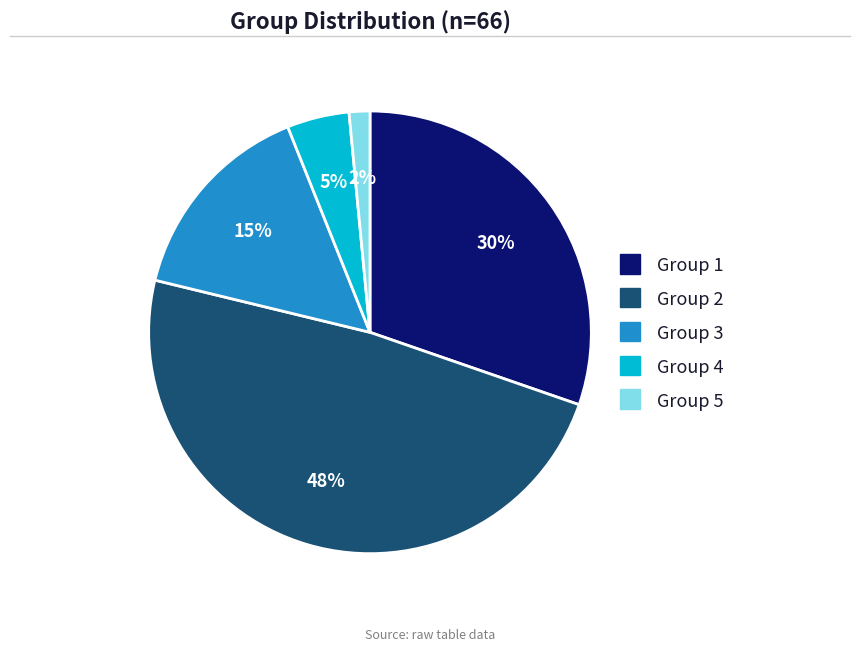

Between Group 3 and Group 5, which is larger?

Group 3